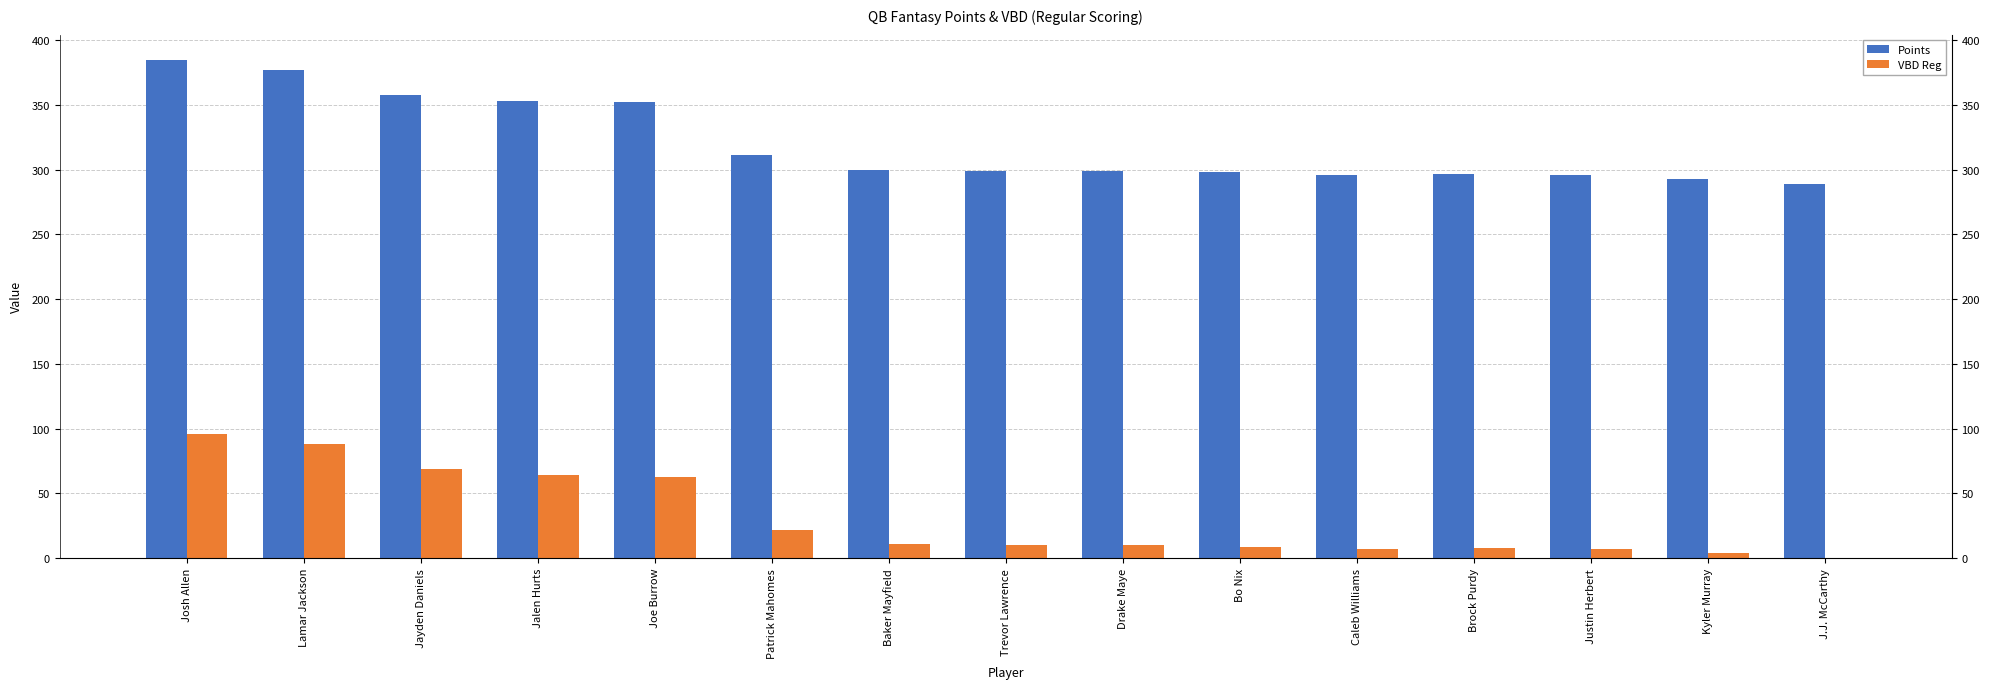

What are all the series names shown in the legend?

Points, VBD Reg